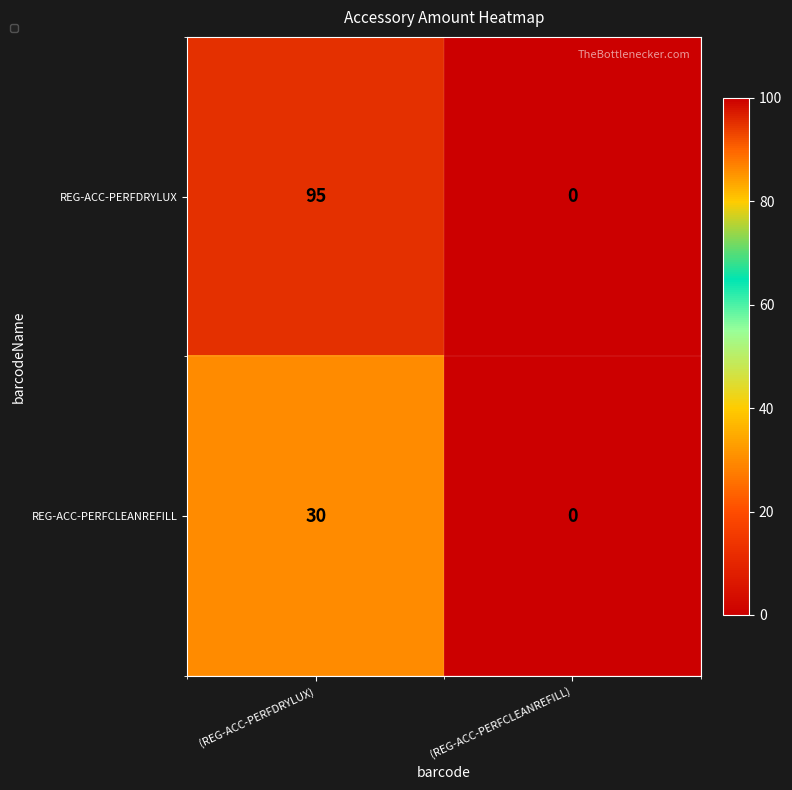

What is the approximate value of REG-ACC-PERFCLEANREFILL at (REG-ACC-PERFDRYLUX)?

30